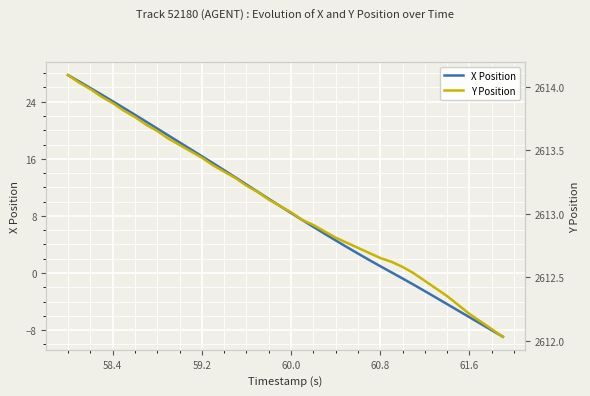

Is the value of X Position at 59.2 greater than the value of Y Position at 38?

No